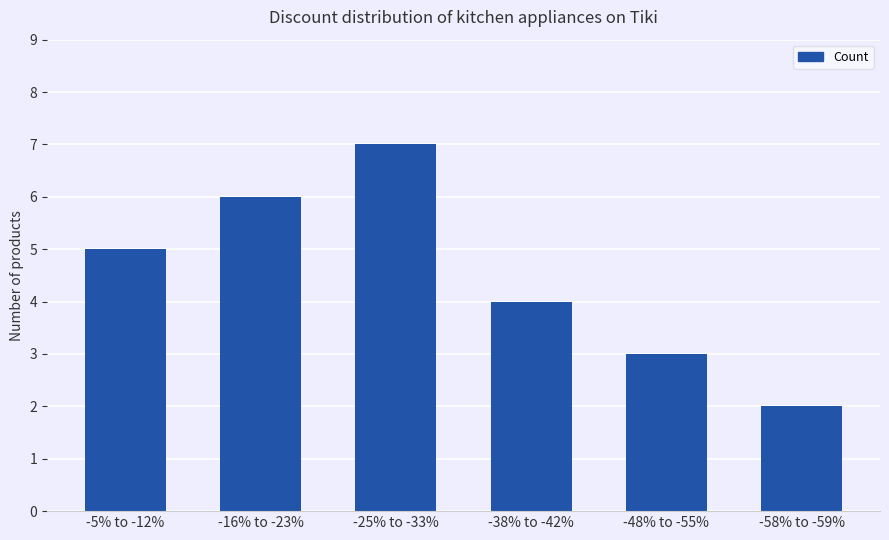

Which has a higher value, -38% to -42% or -16% to -23%?

-16% to -23%